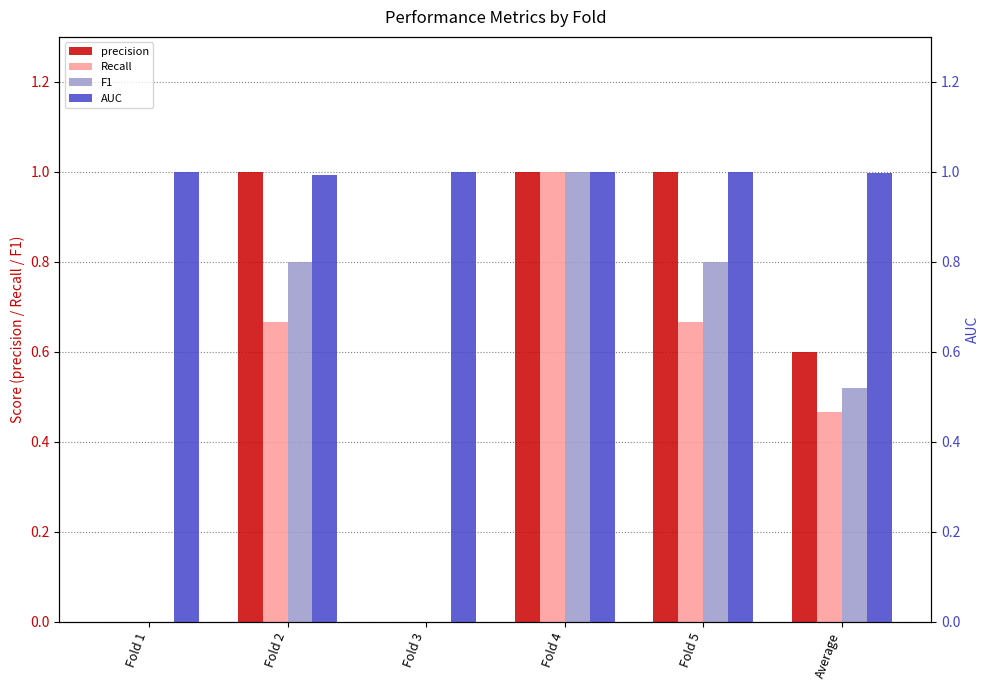

Which label corresponds to the smallest value in the chart?

Fold 1